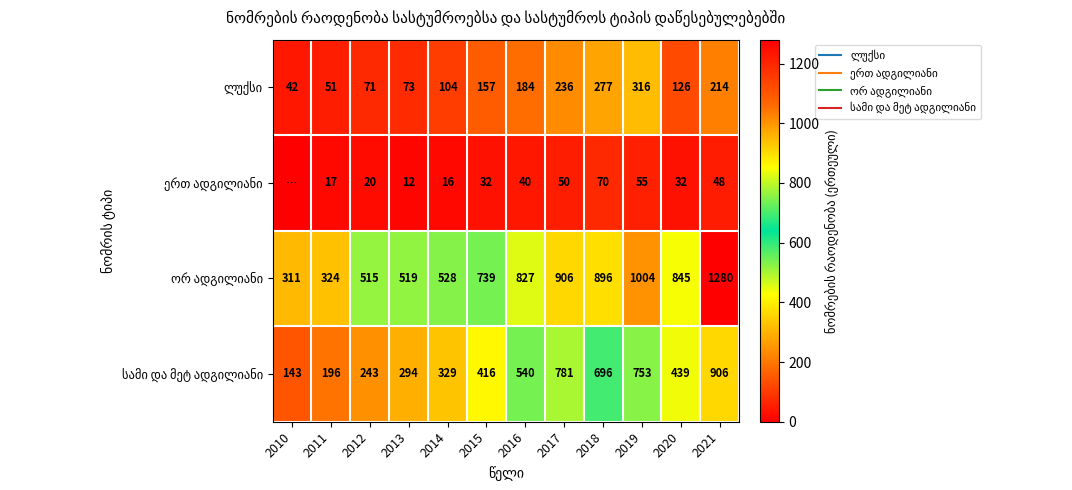

What is the sum of the ერთ ადგილიანი values at 2021 and 2017?

98